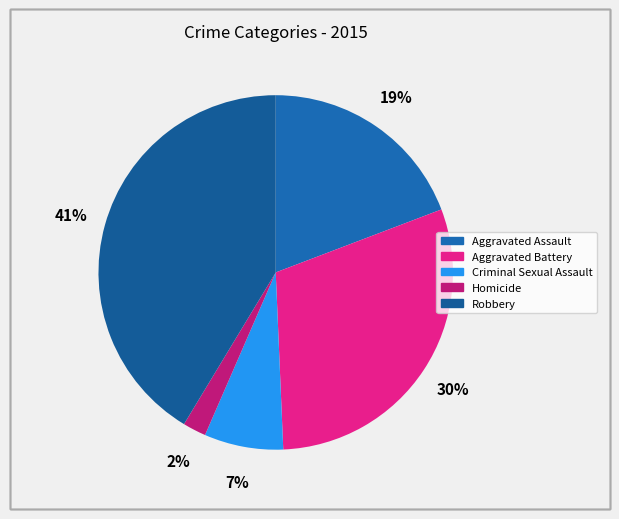

Count the number of slices in the pie.

5